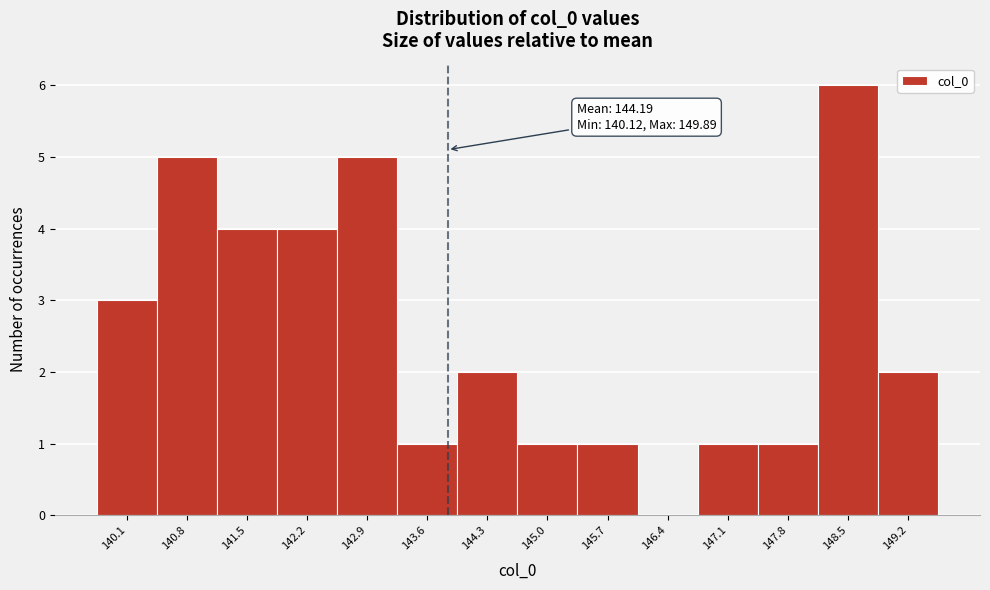

Reading left to right, what are all the values shown in this chart?

140.1=3	140.8=5	141.5=4	142.2=4	142.9=5	143.6=1	144.3=2	145.0=1	145.7=1	146.4=0	147.1=1	147.8=1	148.5=6	149.2=2